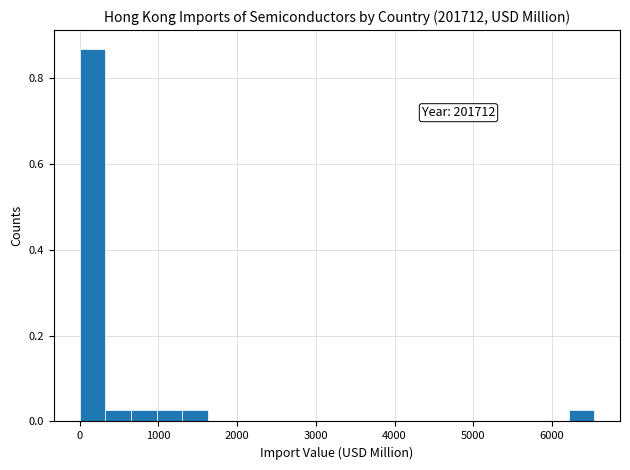

Around what value on the x-axis is the tallest bar? Give the approximate position of its centre, as read against the axis.

200